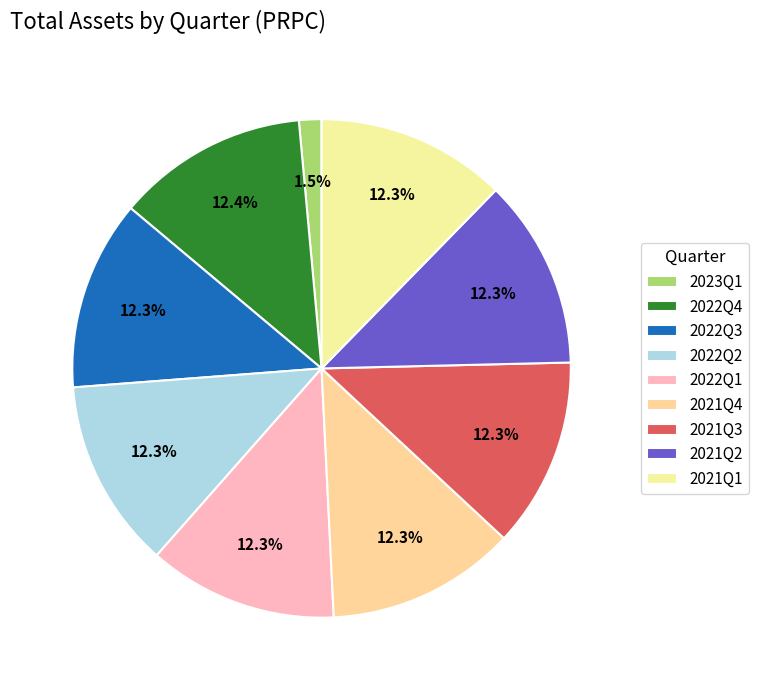

True or false: 2022Q2 accounts for 12% of the total.

True